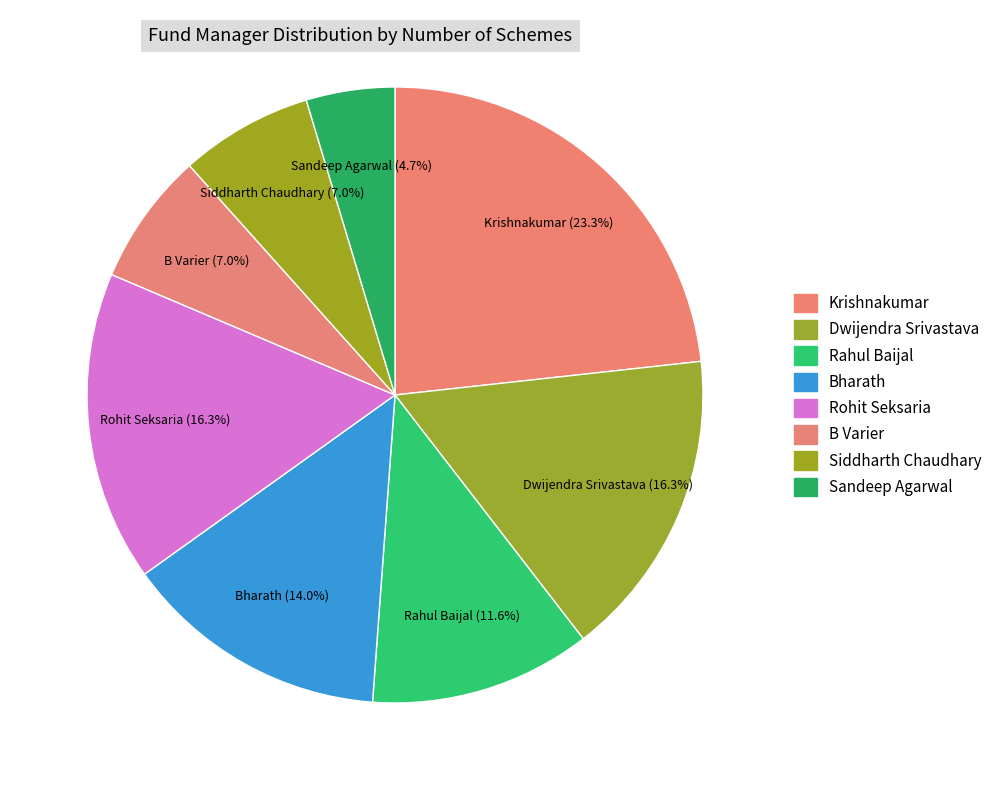

What is the smallest slice in the pie chart?

Sandeep Agarwal